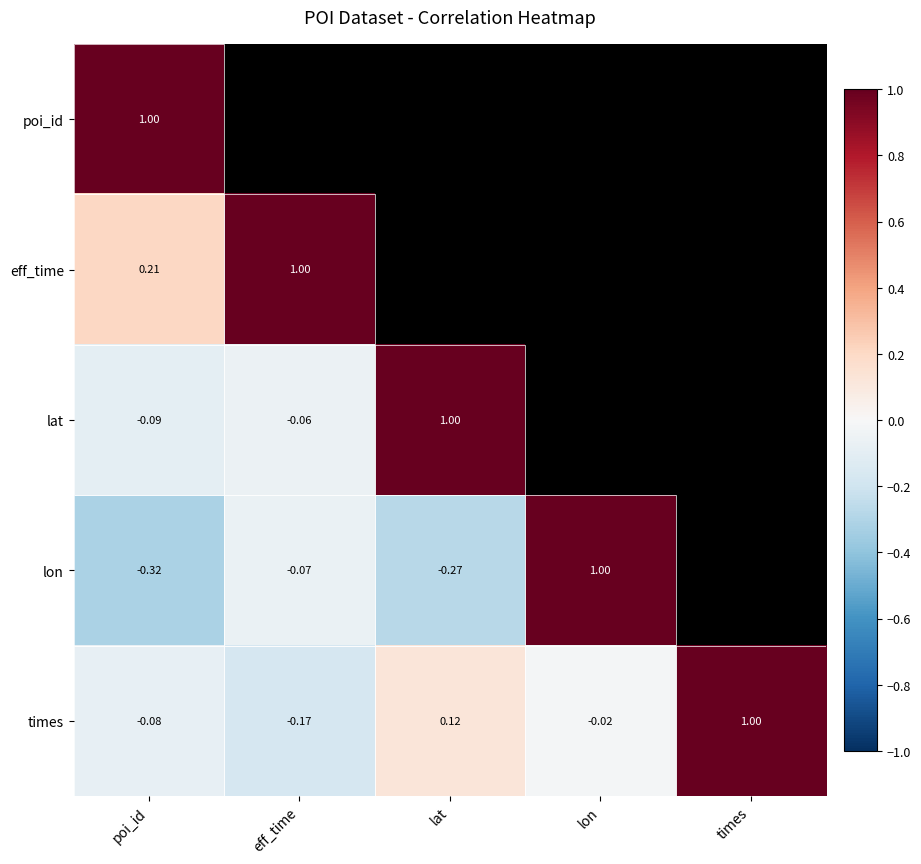

Count the number of categories in the chart.

5